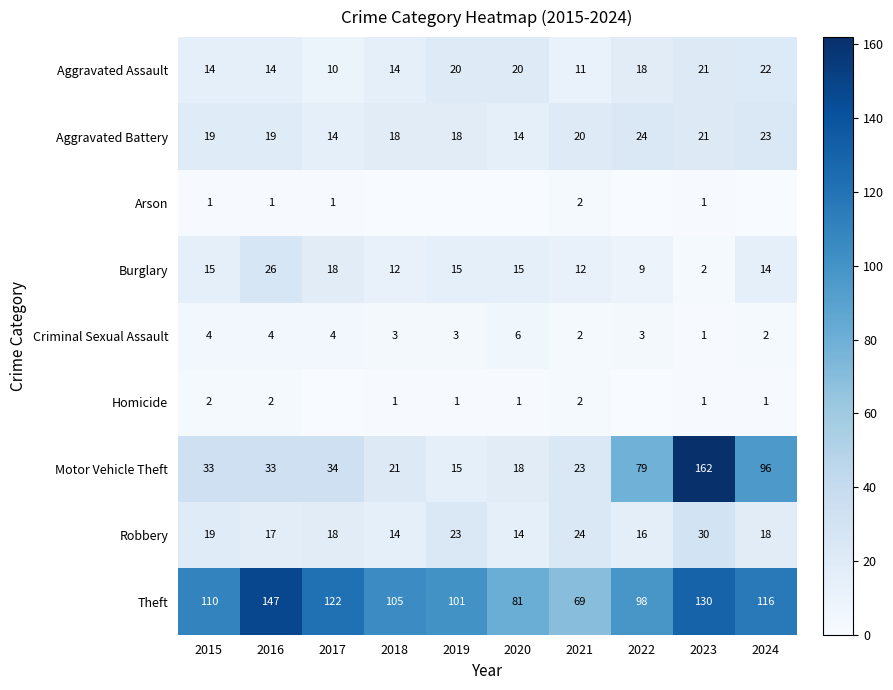

Is it true that Criminal Sexual Assault equals 6 at 2020?

True